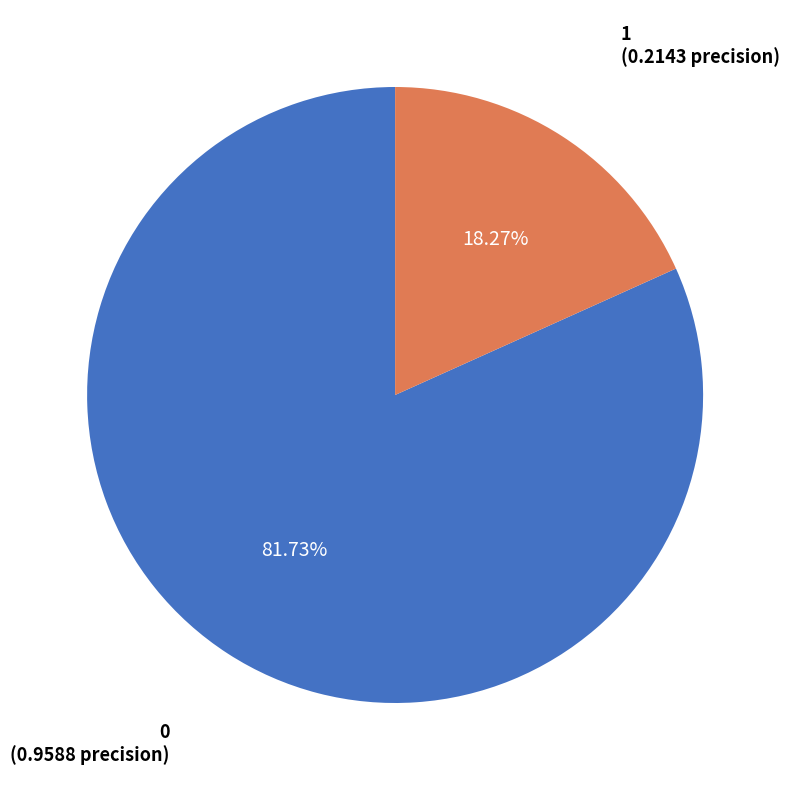

Is there any slice that represents more than half of the pie?

Yes